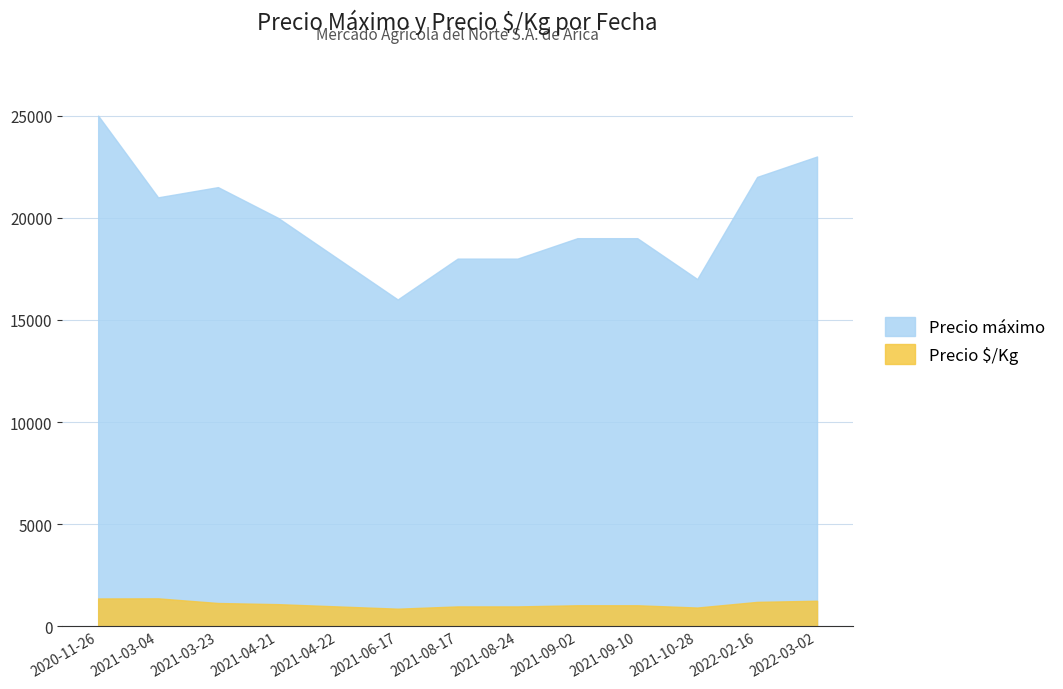

How many interior local valleys does the Precio $/Kg series have?

2